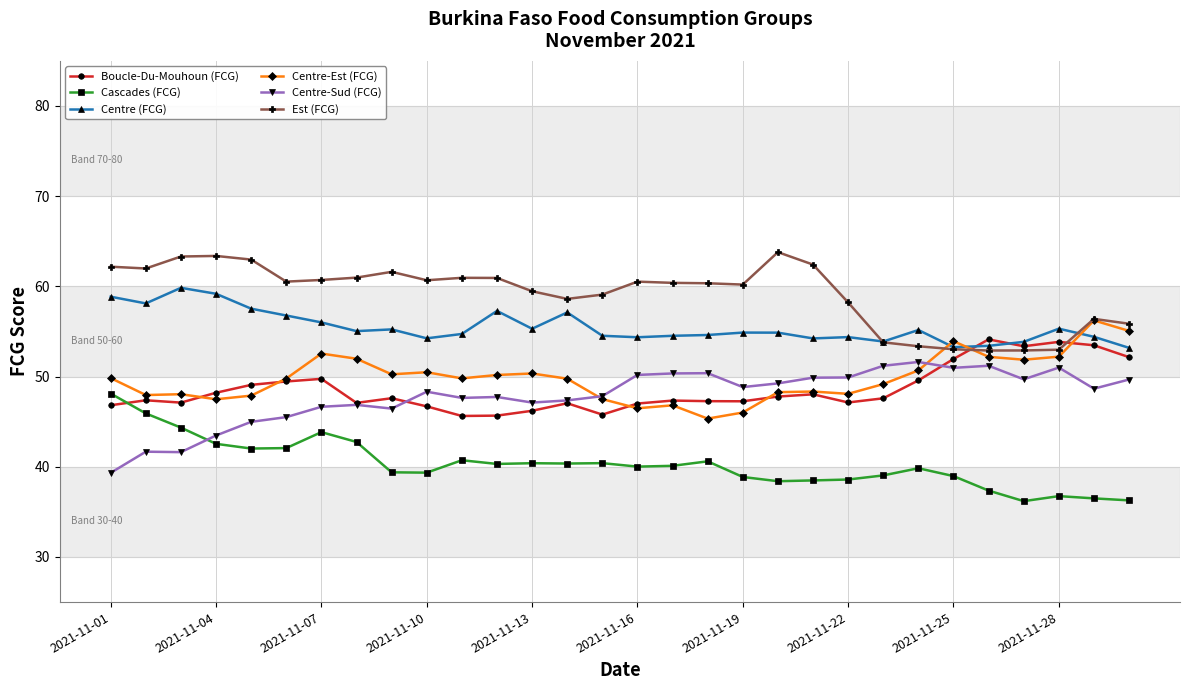

Which series has the largest total across all categories?

Est (FCG)